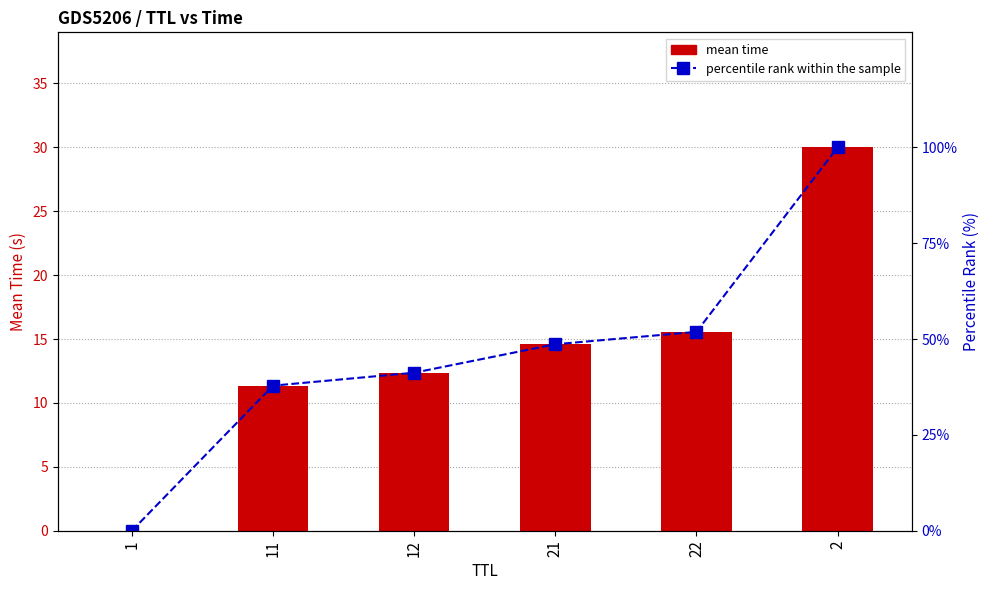

Where is percentile rank within the sample nearest to the value 50?

21